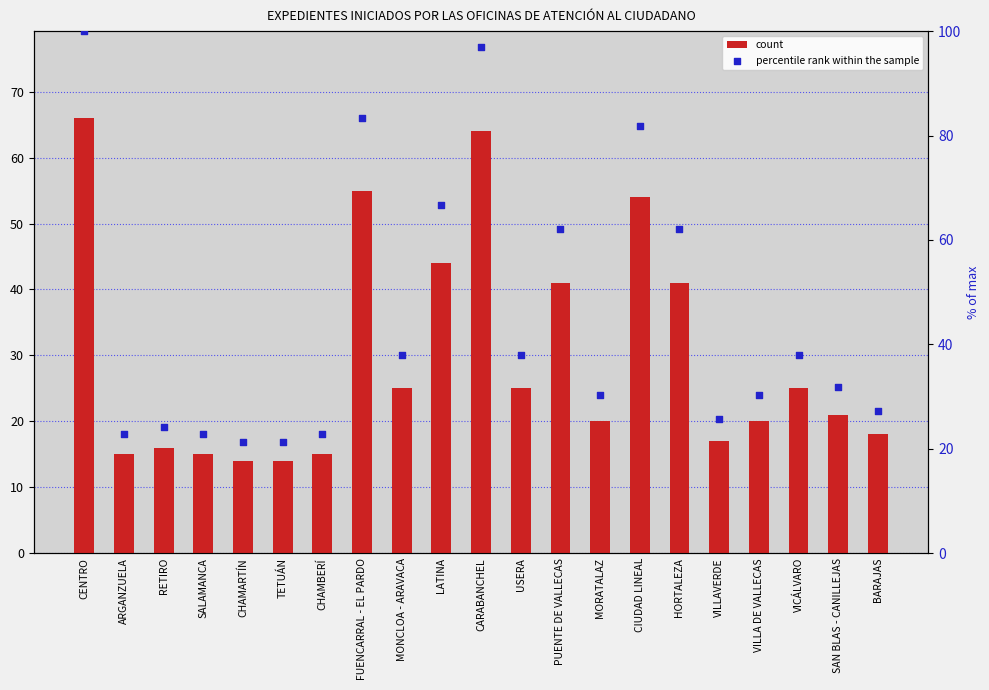

What is the total value across all series at VILLA DE VALLECAS?

50.3